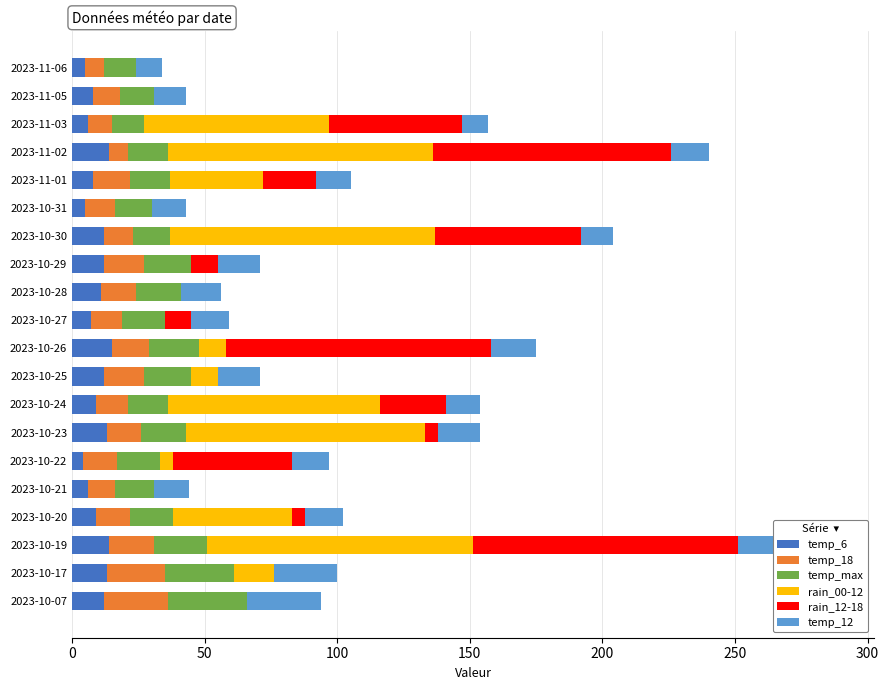

What is the total value across all series at 2023-10-29?

71